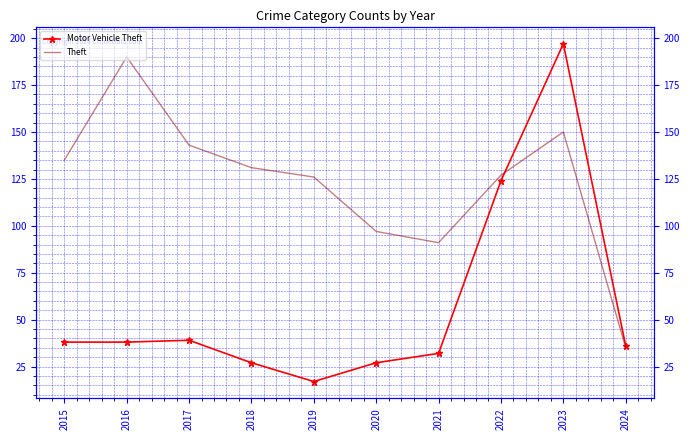

How many times do Motor Vehicle Theft and Theft cross each other?

1